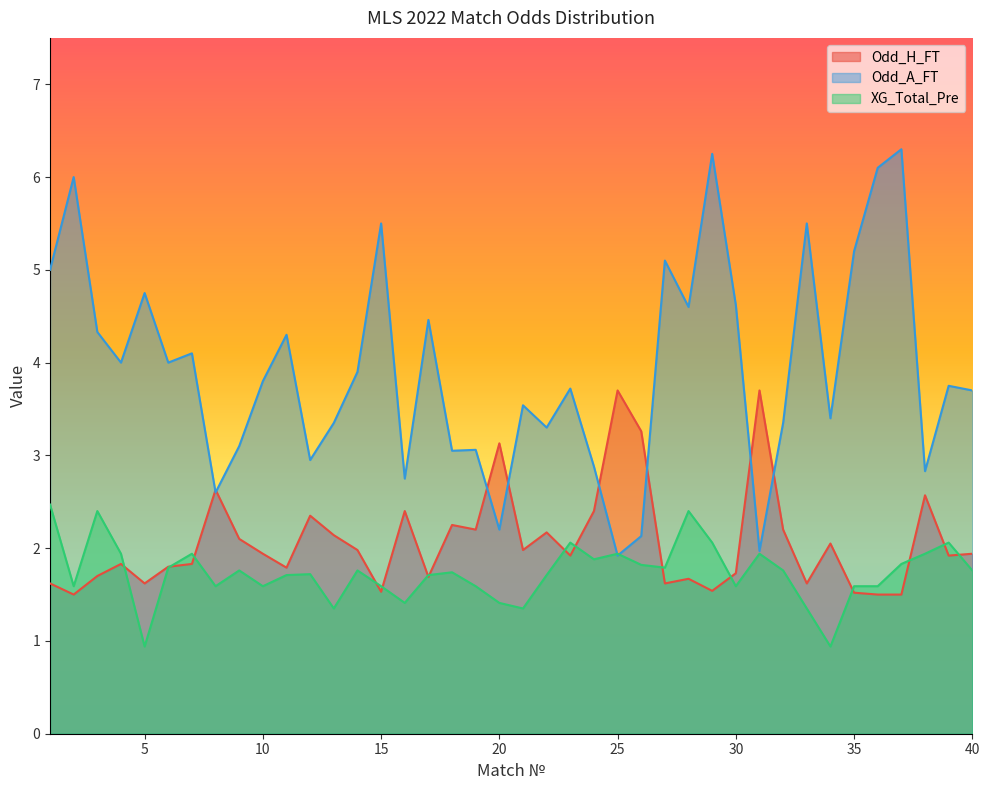

Which series has the largest total across all categories?

Odd_A_FT